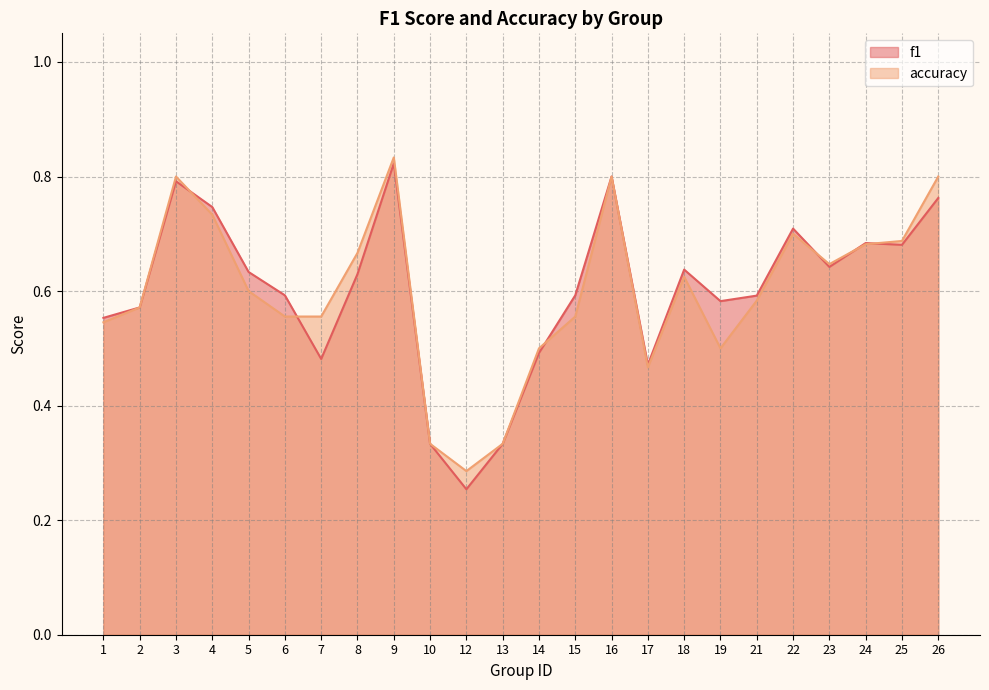

Does the chart display data point markers on the line(s)?

No